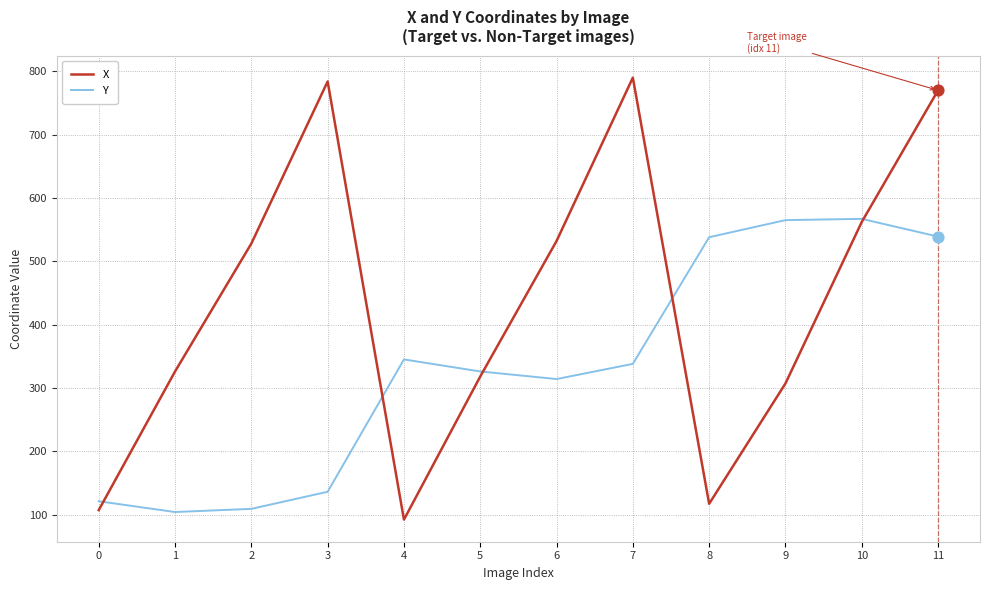

What is the difference between the highest and lowest values at 8?

421